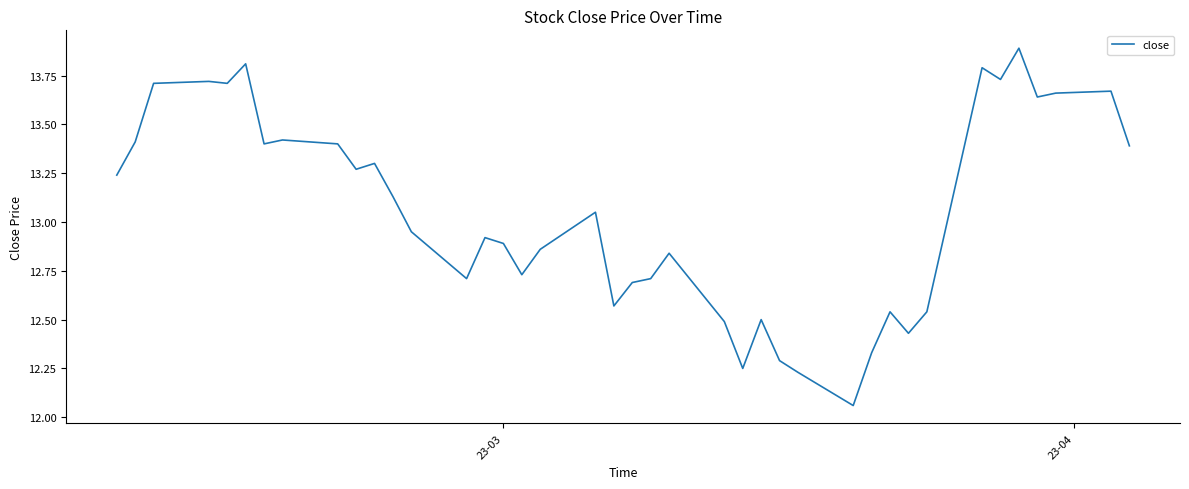

How many points are higher than both their immediate neighbors (excluding endpoints)?

12